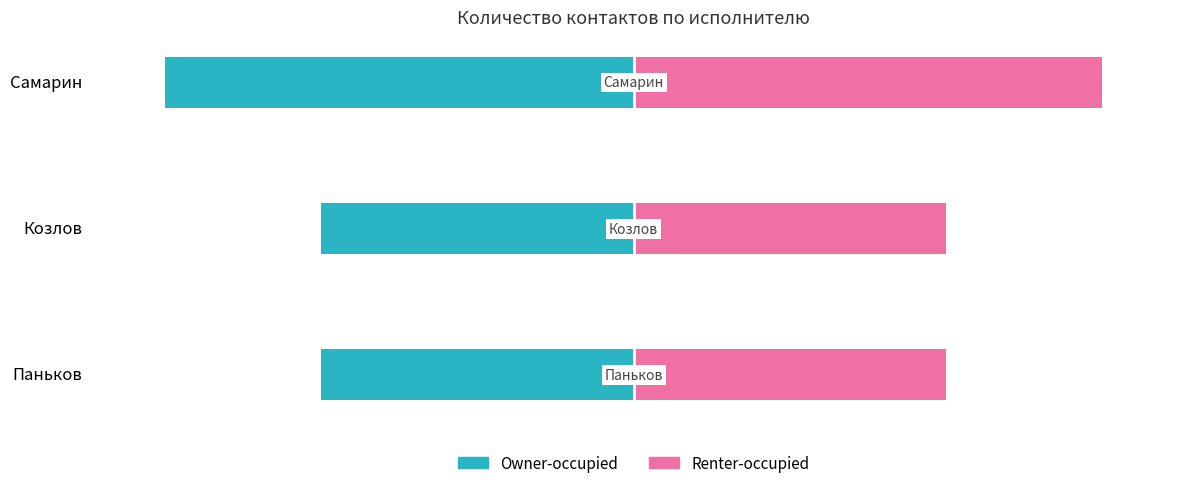

Which series has the largest range (max minus min)?

Owner-occupied